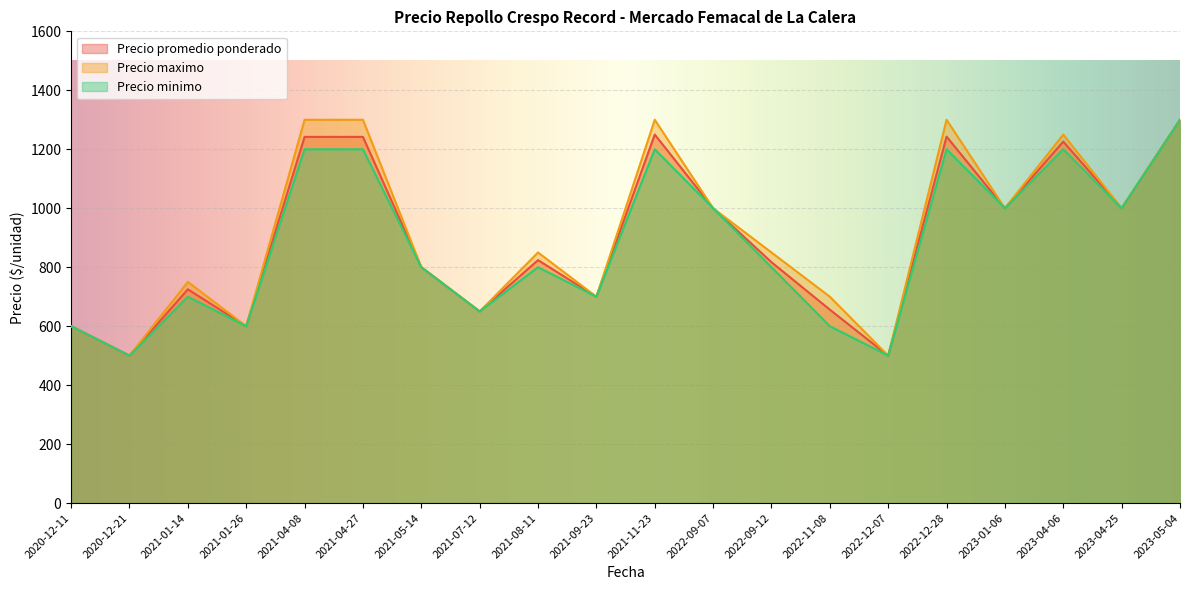

Does the chart display data point markers on the line(s)?

No